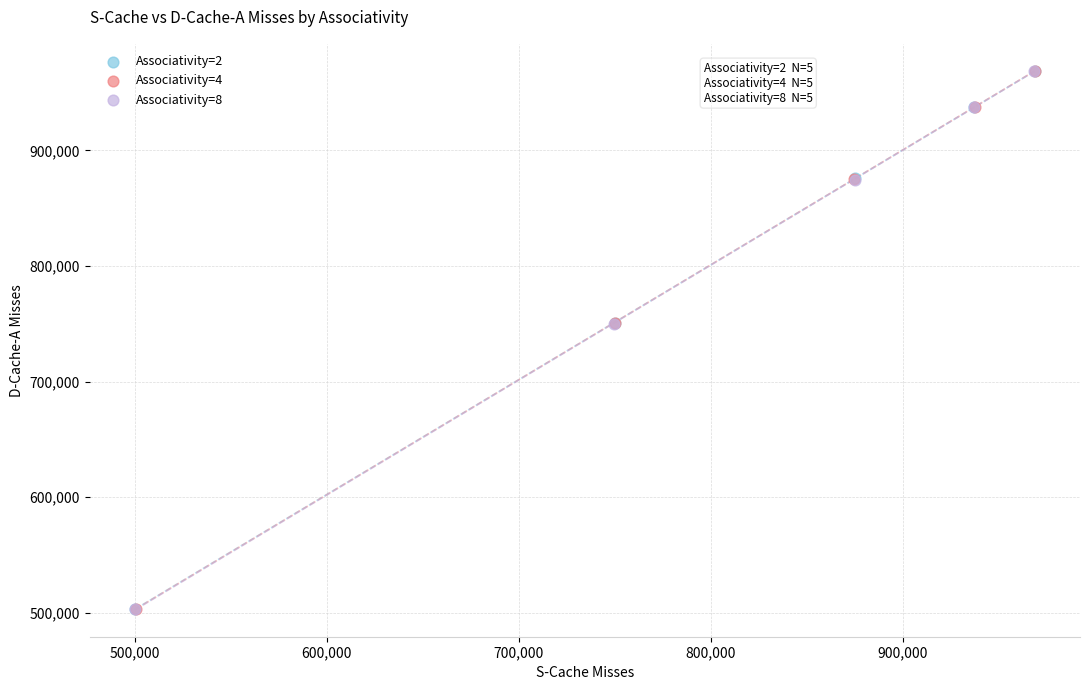

Which series has the largest Y range (max minus min)?

Associativity=2